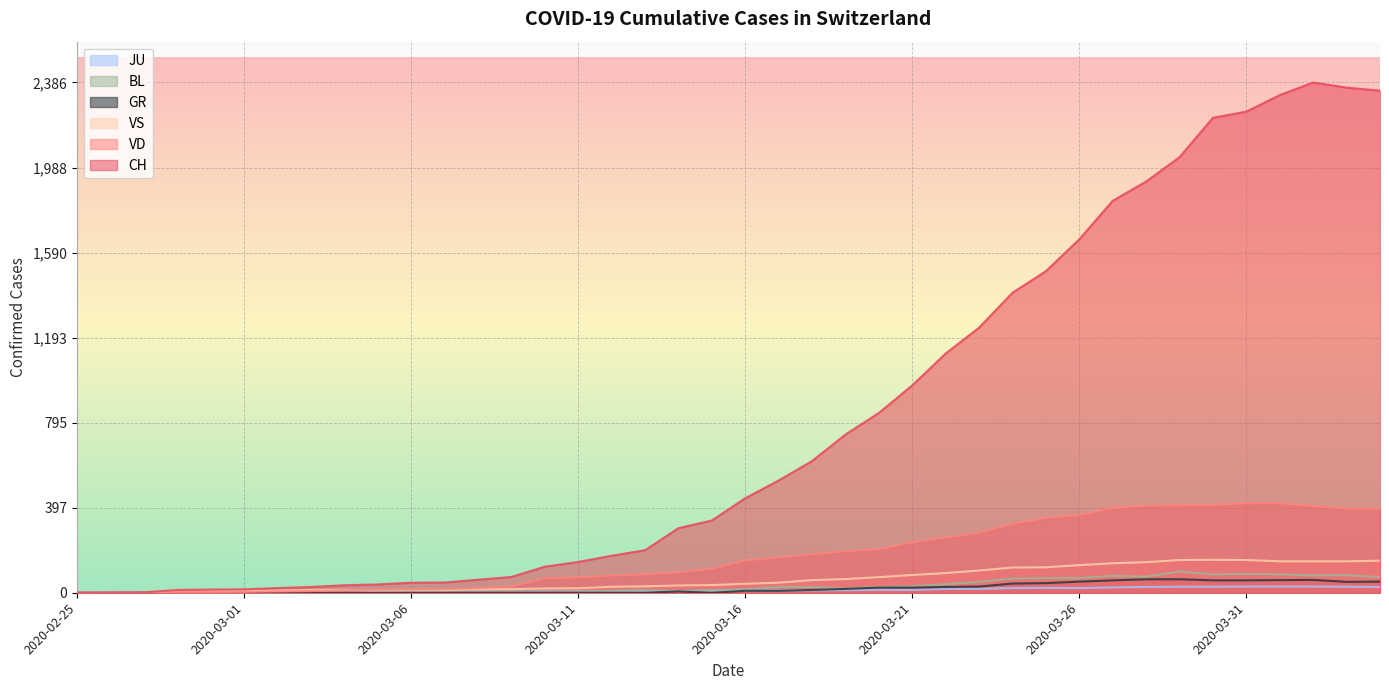

Where is the first local minimum for BL?

2020-03-11